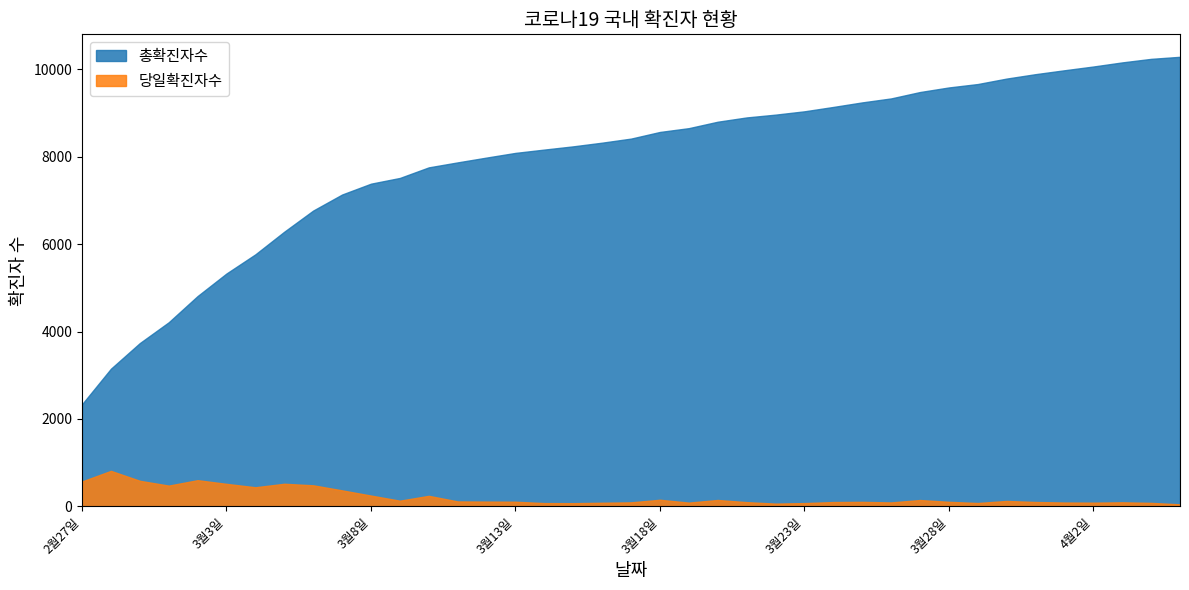

What is the average value of the 당일확진자수 series?

218